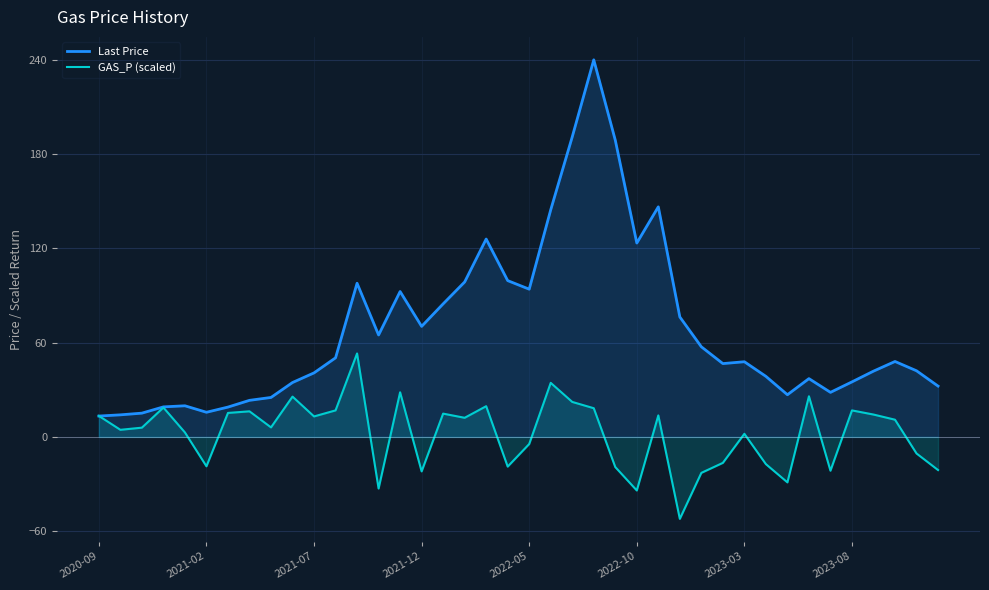

How many lines are shown in the chart?

2